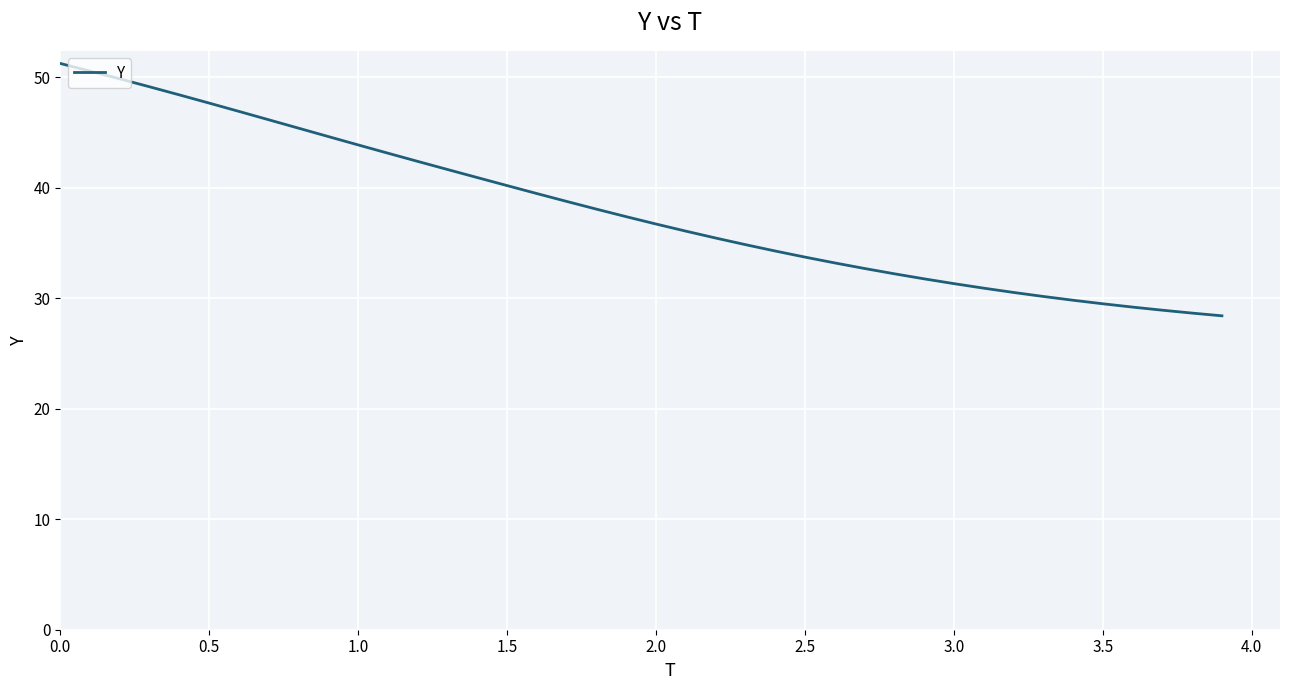

What is the difference between the maximum and minimum values?

22.8